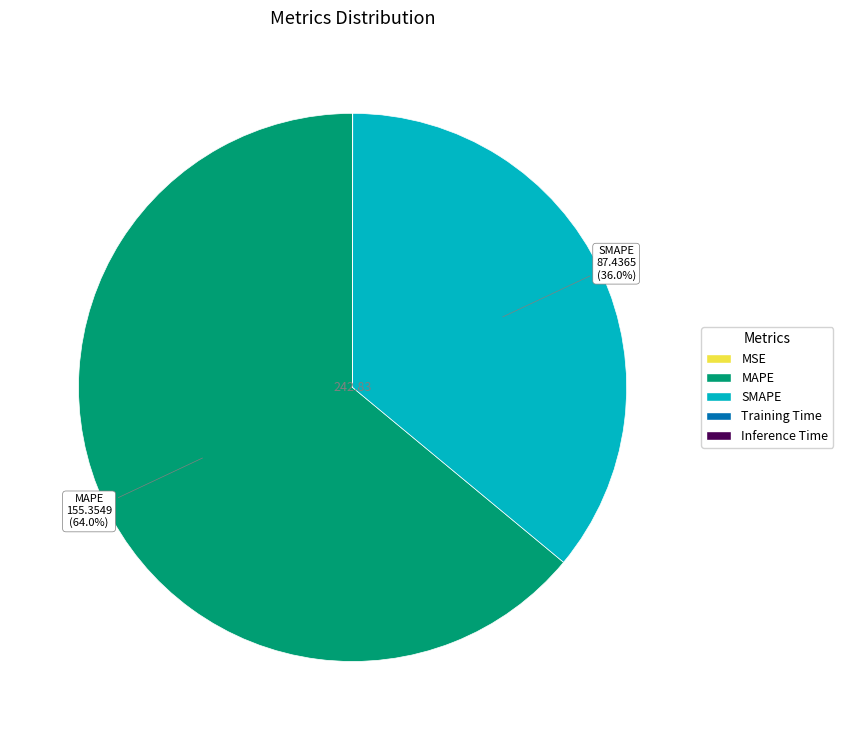

What is the largest slice in the pie chart?

MAPE